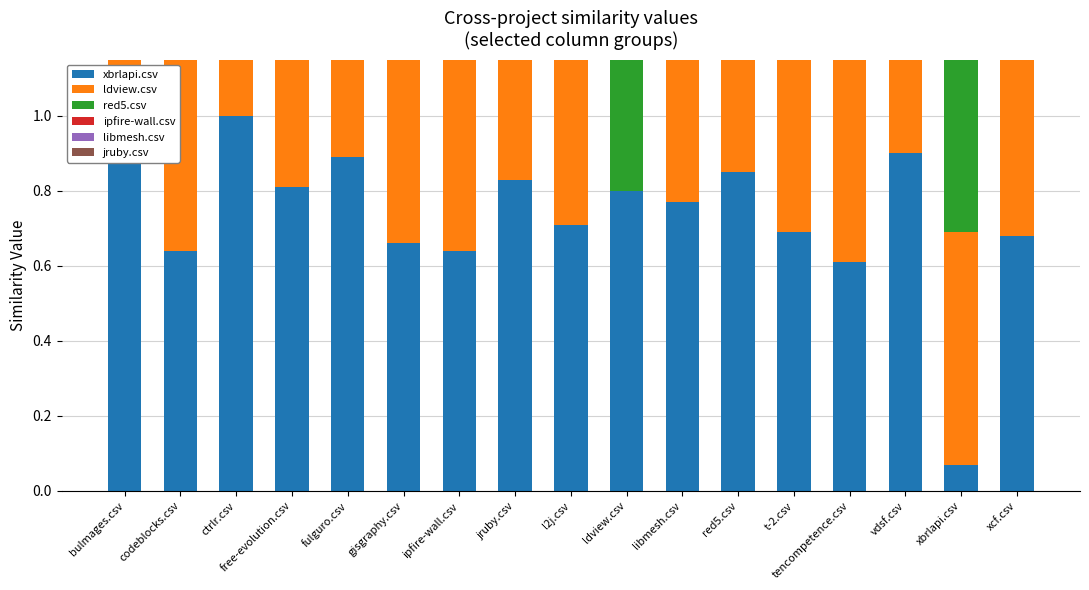

What is the value of the libmesh.csv bar at the 15th from the left?

0.8